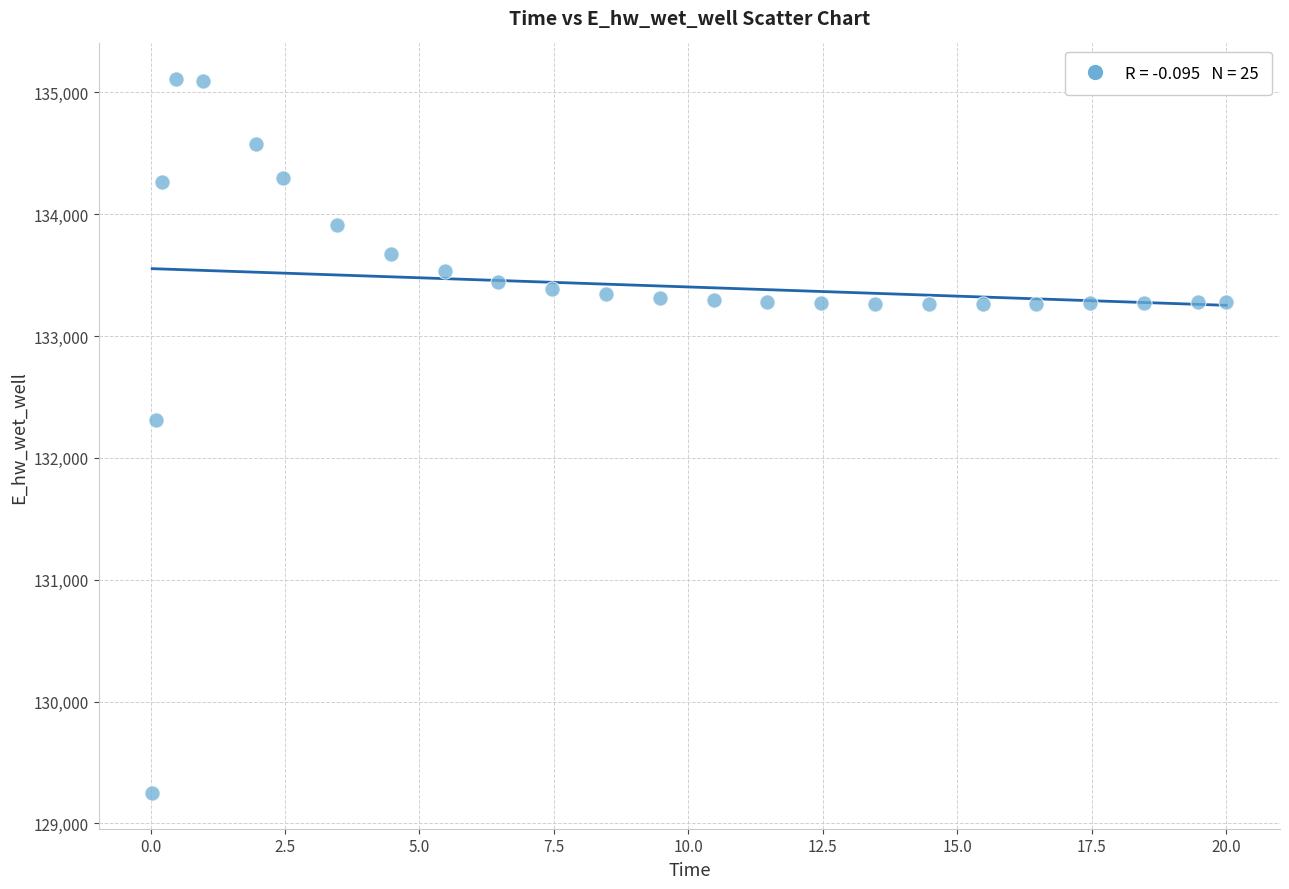

What Y value in the scatter plot is closest to 132178?

132306.7